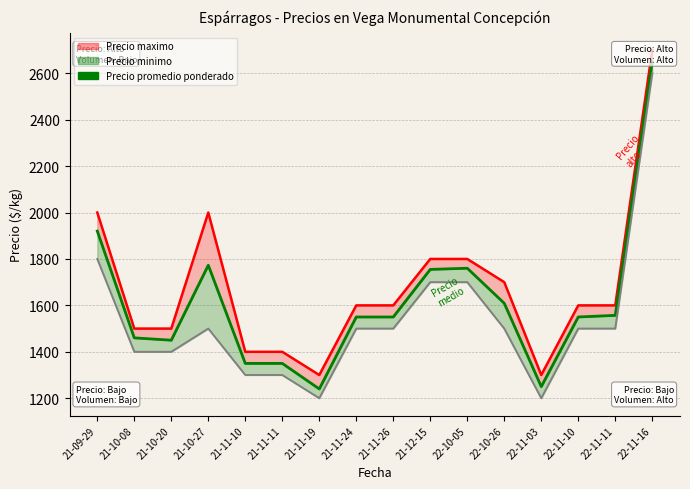

What is the difference between the second highest and second lowest values?

670